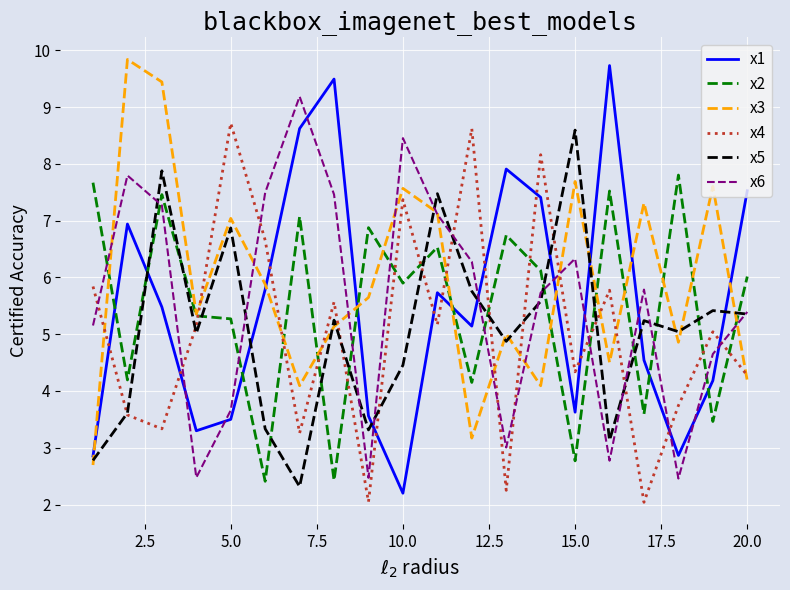

What is the maximum value for x5?

8.6